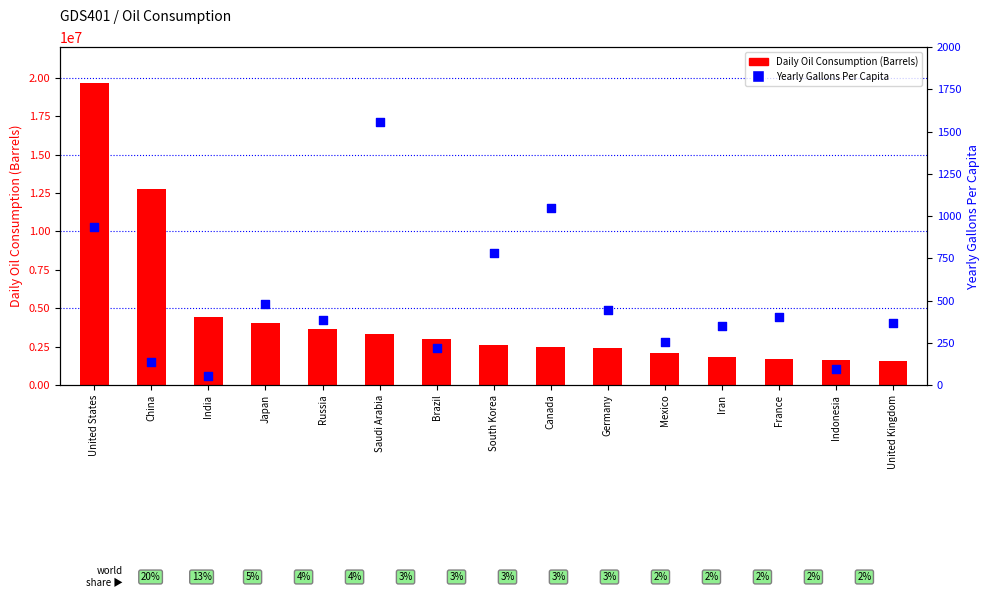

At how many categories does at least one series exceed 11293283?

2